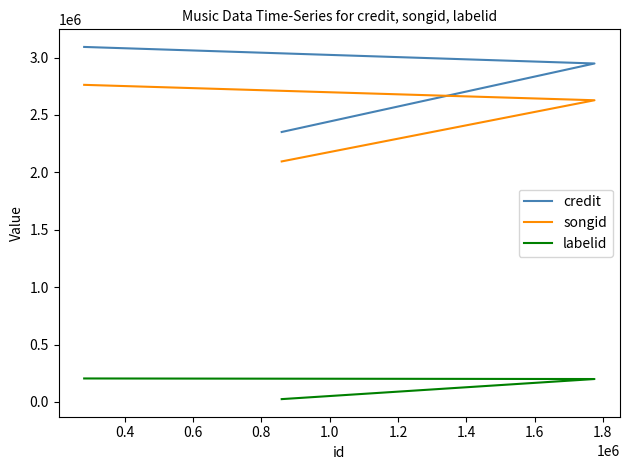

What are all the series names shown in the legend?

credit, songid, labelid